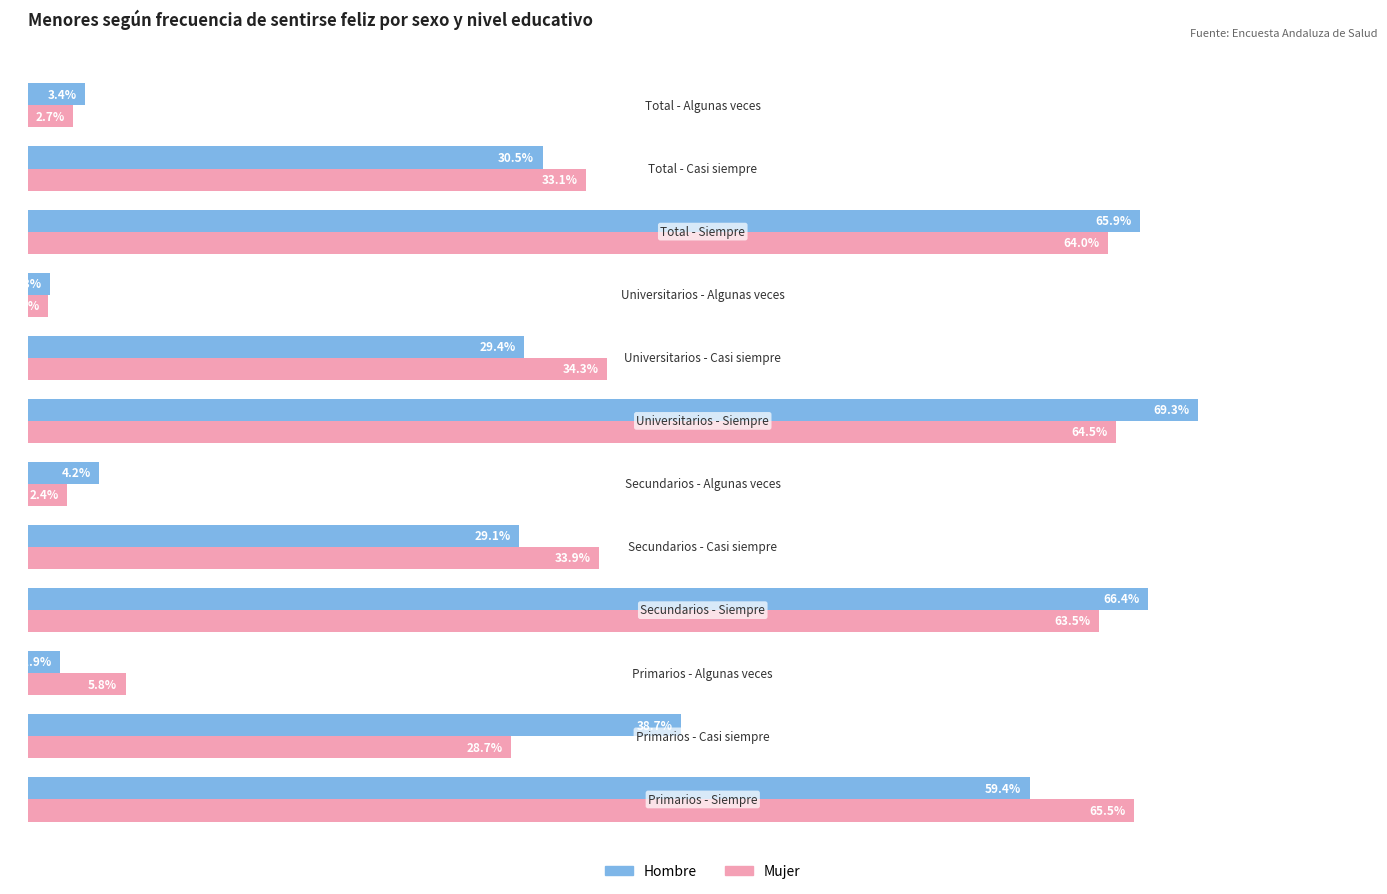

Which series has the widest spread of values?

Hombre